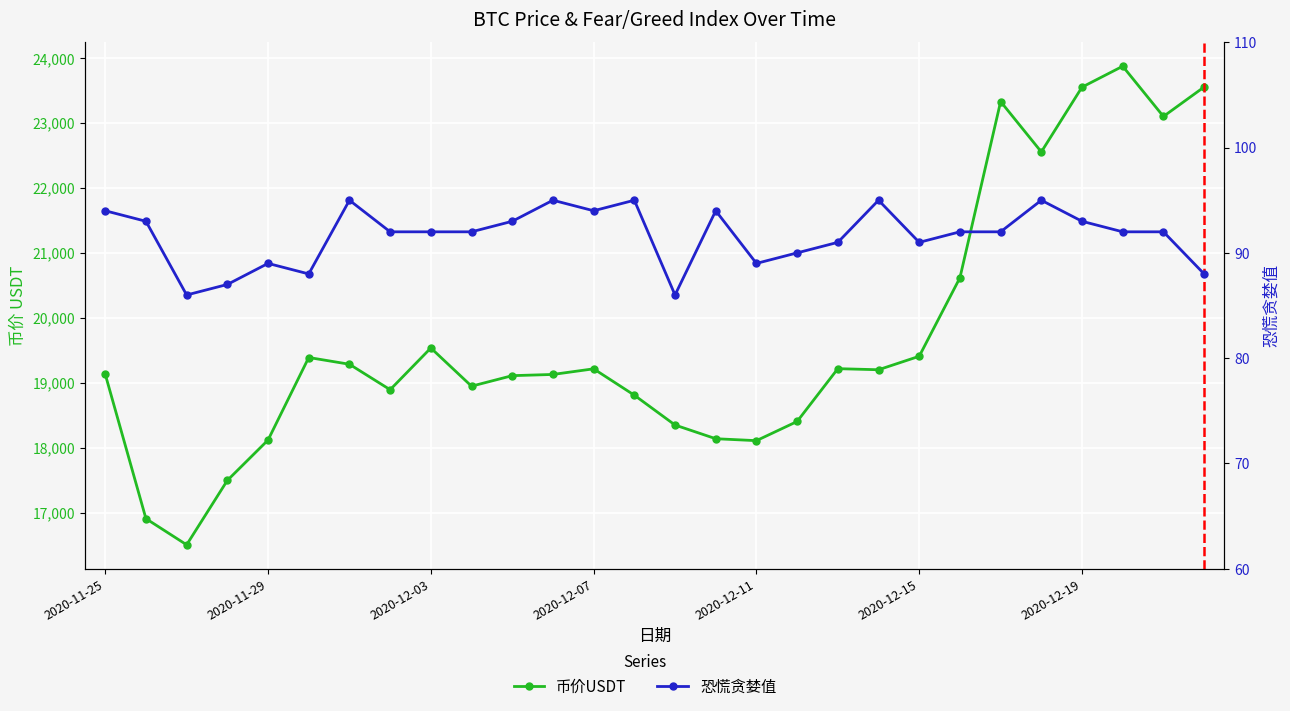

At 2020-12-15, list the series in order from smallest to largest.

恐慌贪婪值, 币价USDT